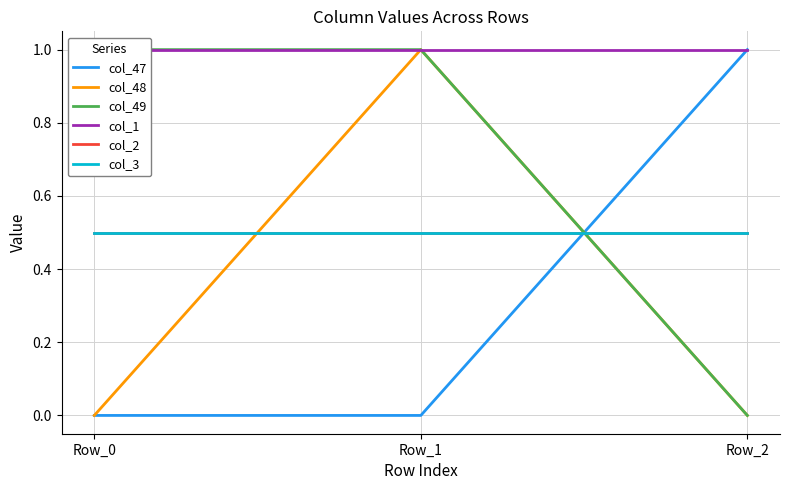

What is the total value across all series at Row_1?

4.0